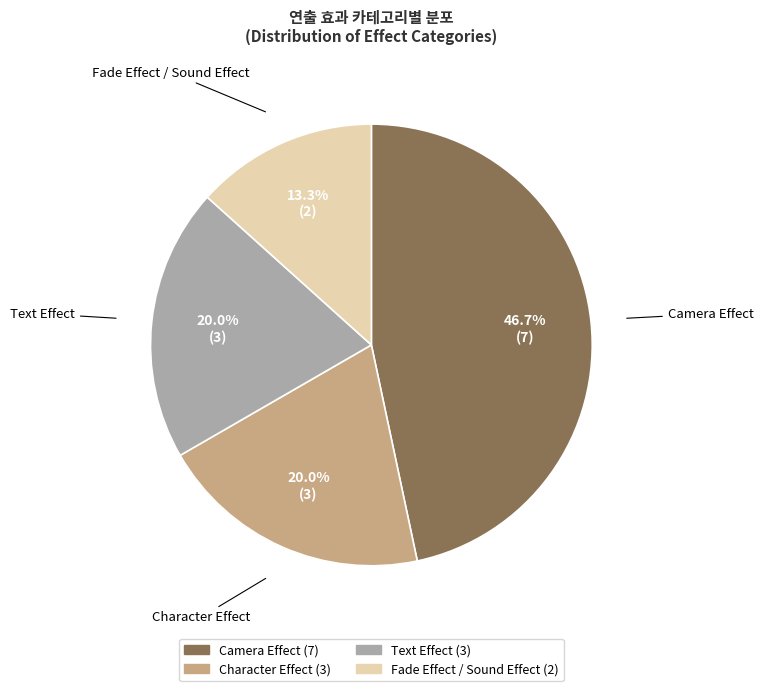

Is there any slice that represents more than half of the pie?

No